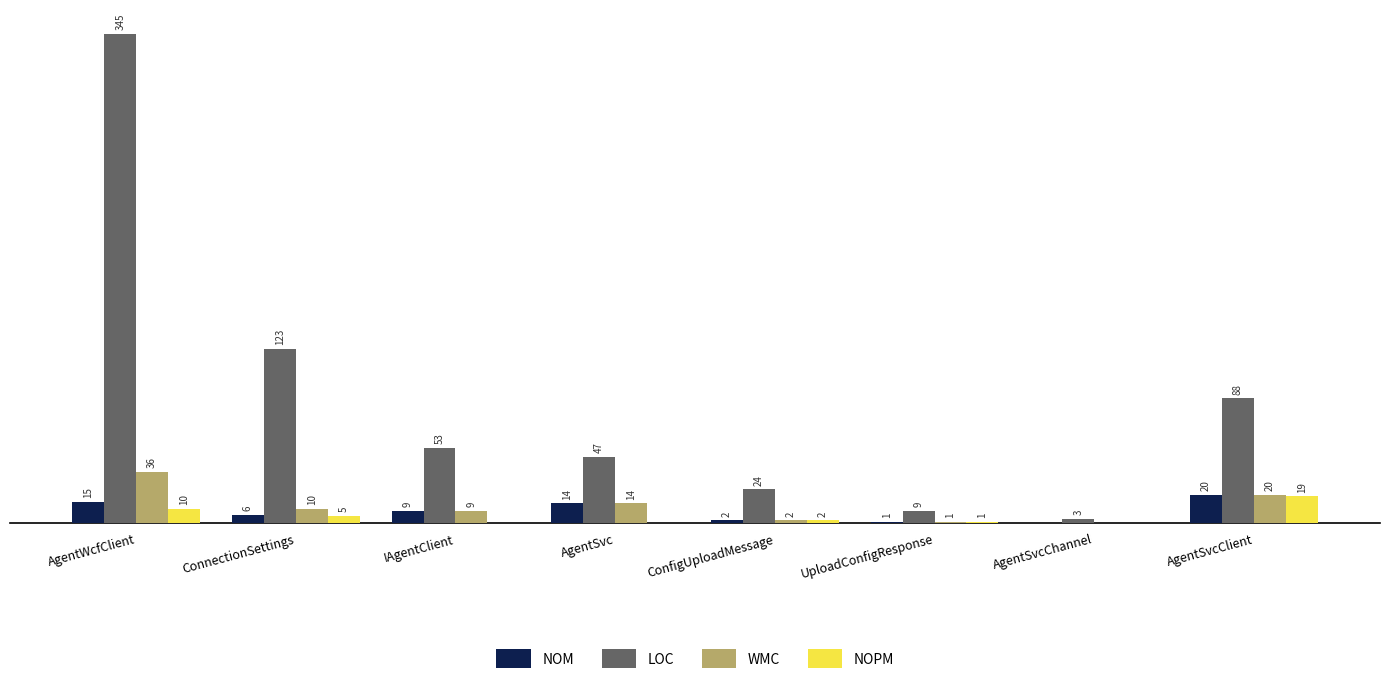

Is the value of LOC at ConnectionSettings greater than the value of WMC at ConnectionSettings?

Yes